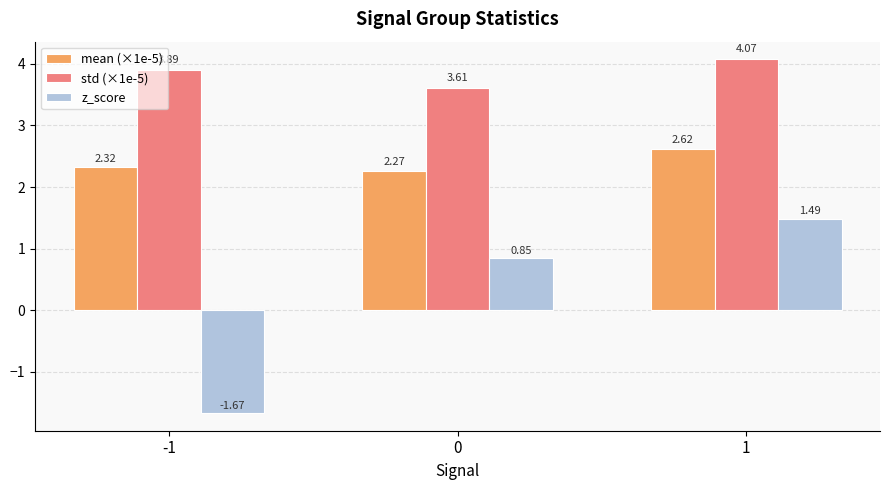

What are all the series names shown in the legend?

mean (×1e-5), std (×1e-5), z_score